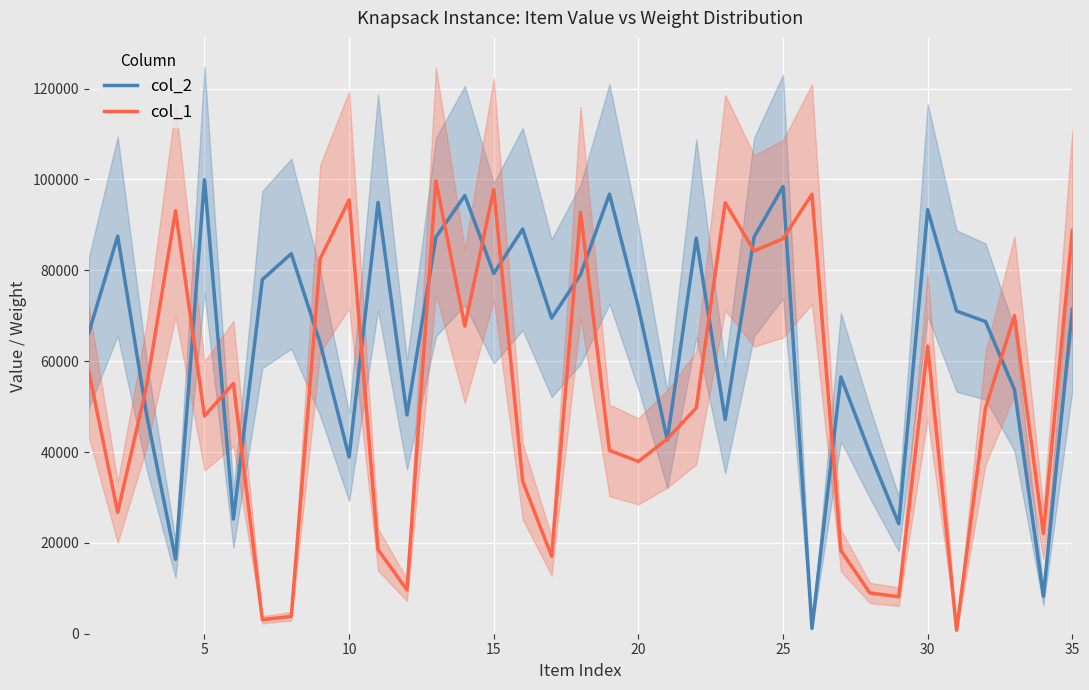

Count the number of categories in the chart.

35